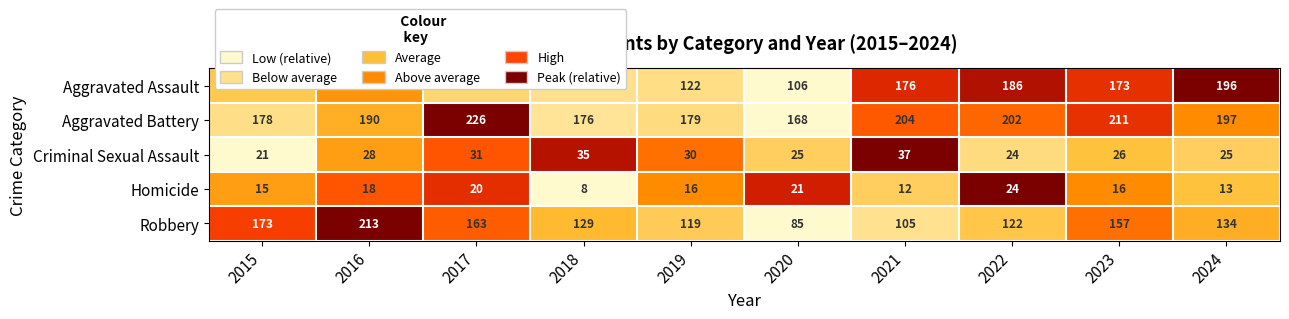

List the labels in order of Robbery value, largest first.

2016, 2015, 2017, 2023, 2024, 2018, 2022, 2019, 2021, 2020